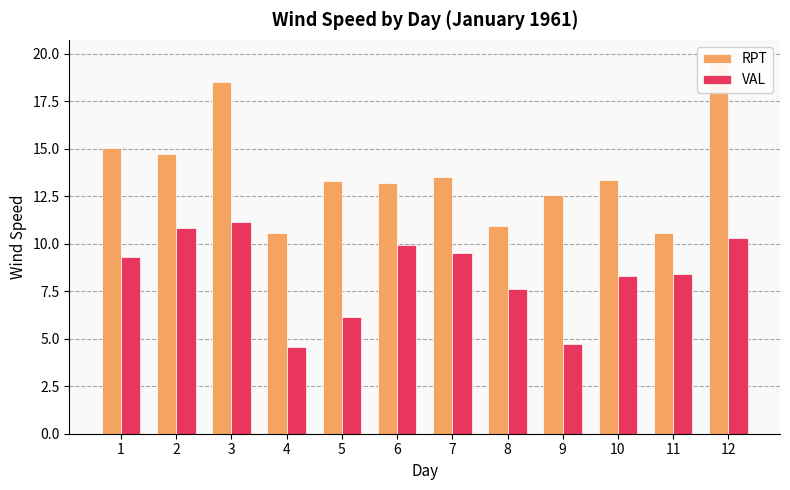

At how many categories does at least one series exceed 9?

12